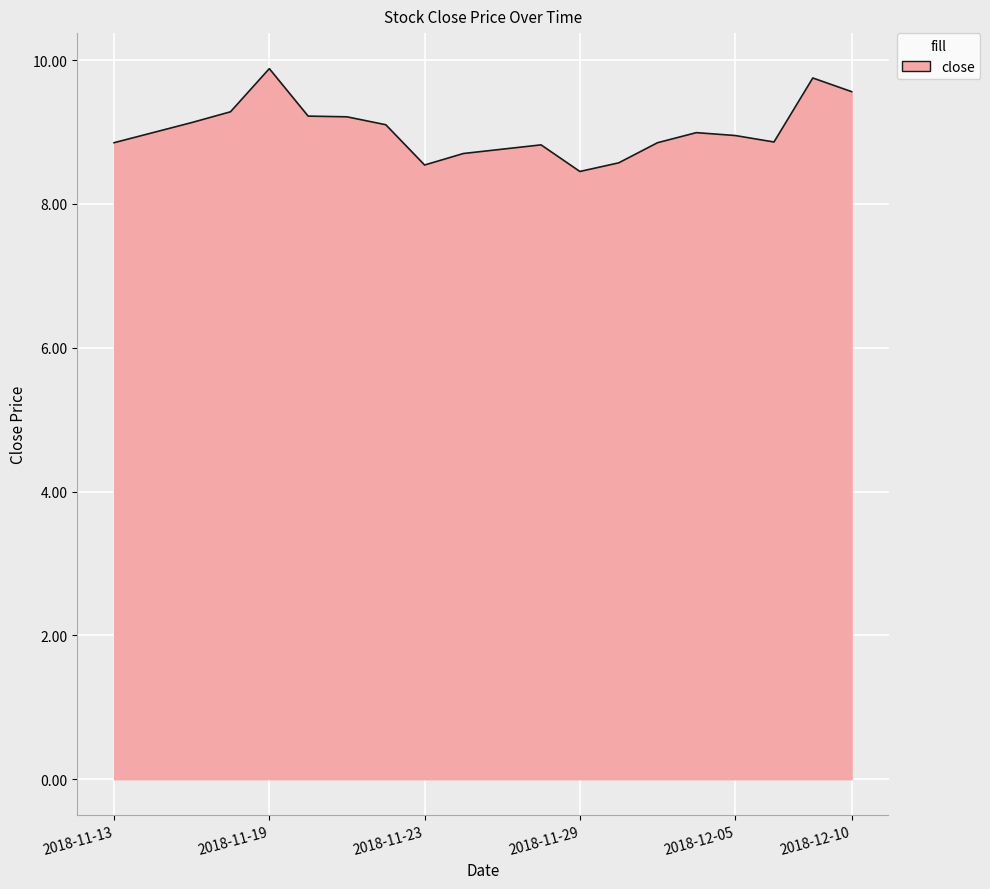

What is the greatest value displayed?

9.9